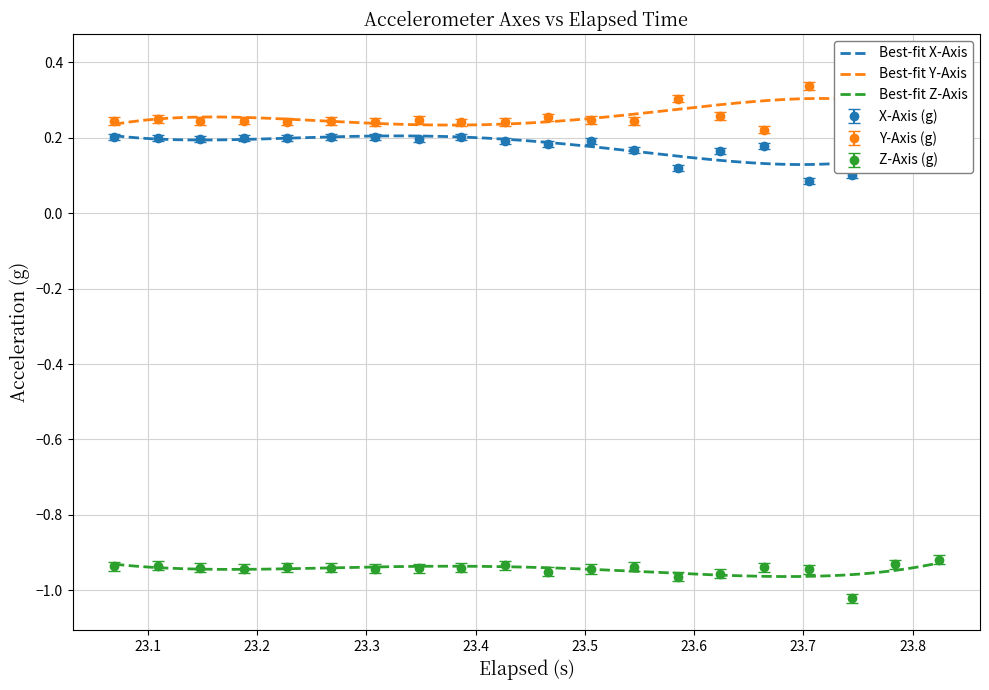

True or false: Best-fit X-Axis and Best-fit Z-Axis intersect in this chart.

False